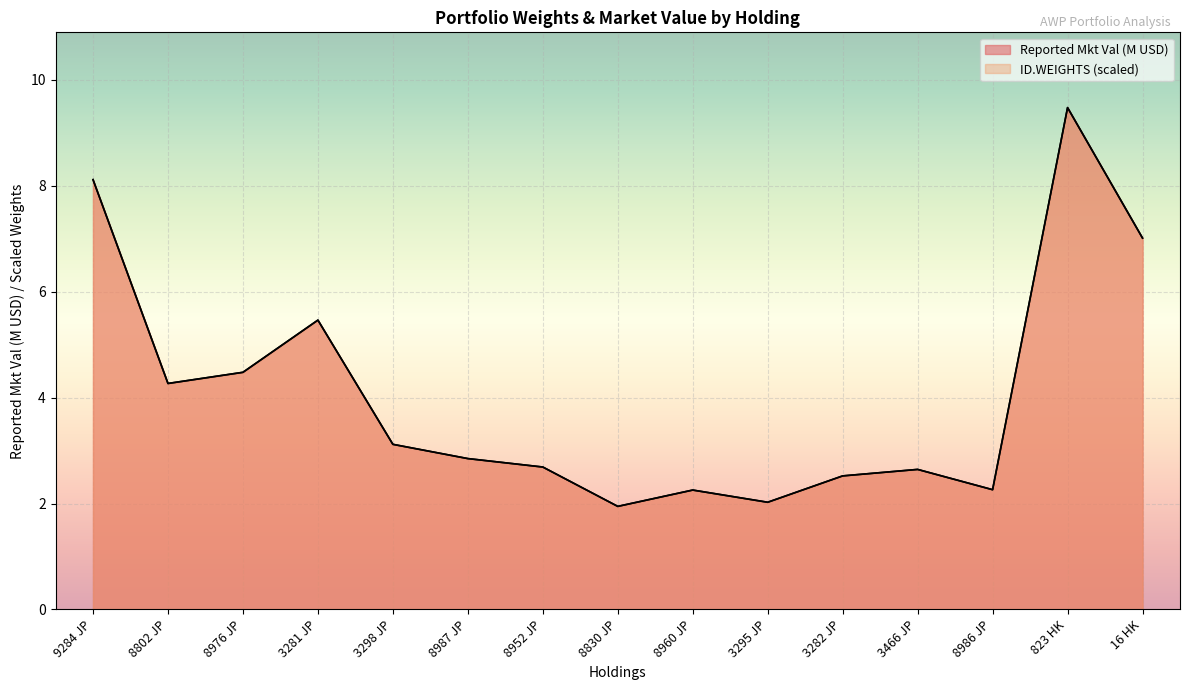

Read the ID.WEIGHTS value at 8960 JP.

2.3